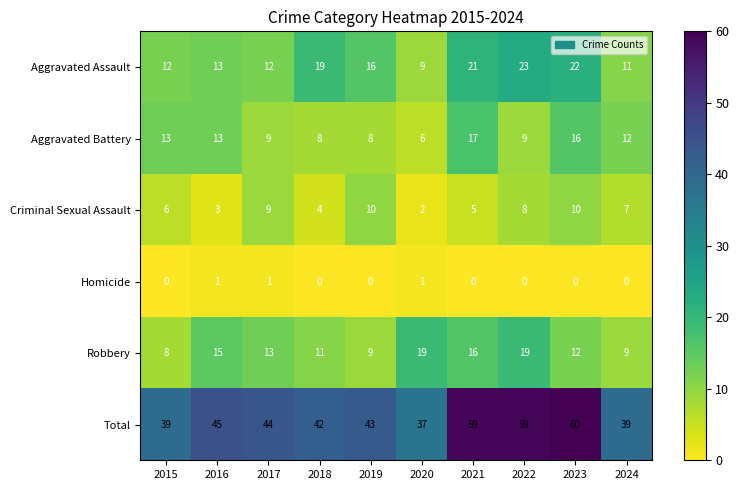

Rank the series by their maximum value, from lowest to highest.

Homicide, Criminal Sexual Assault, Aggravated Battery, Robbery, Aggravated Assault, Total